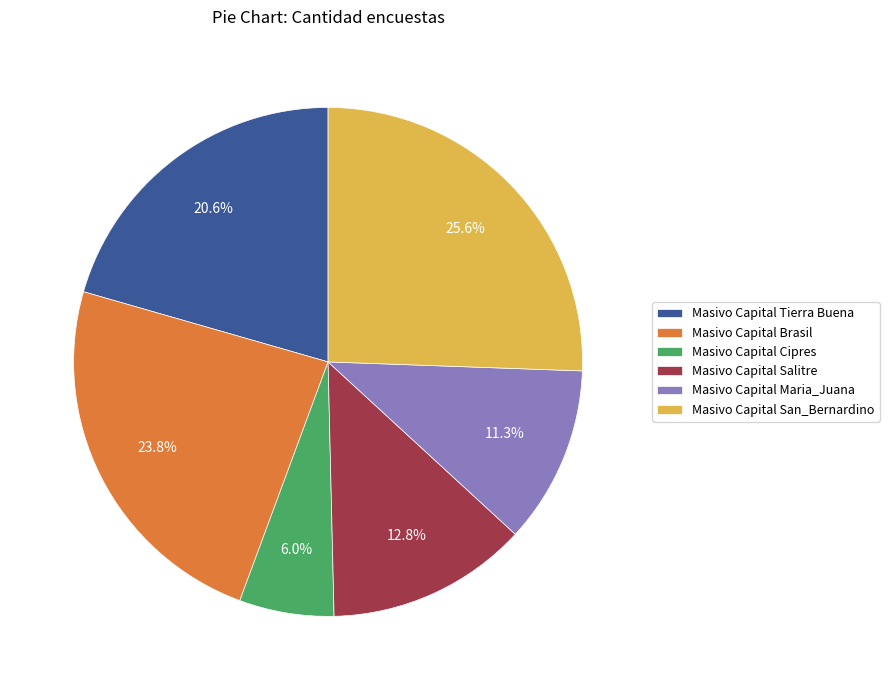

Rank the categories by value from highest to lowest.

Masivo Capital San_Bernardino, Masivo Capital Brasil, Masivo Capital Tierra Buena, Masivo Capital Salitre, Masivo Capital Maria_Juana, Masivo Capital Cipres